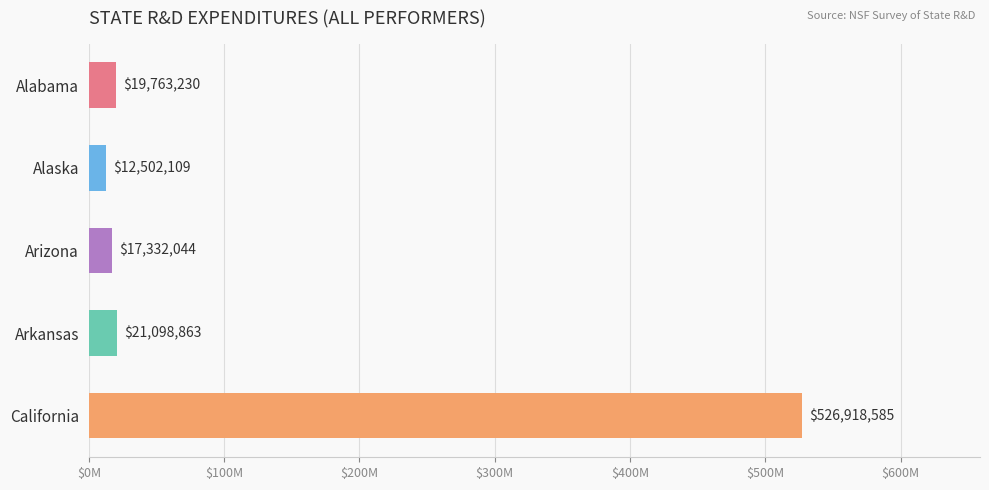

What is the sum of all values?

597614831